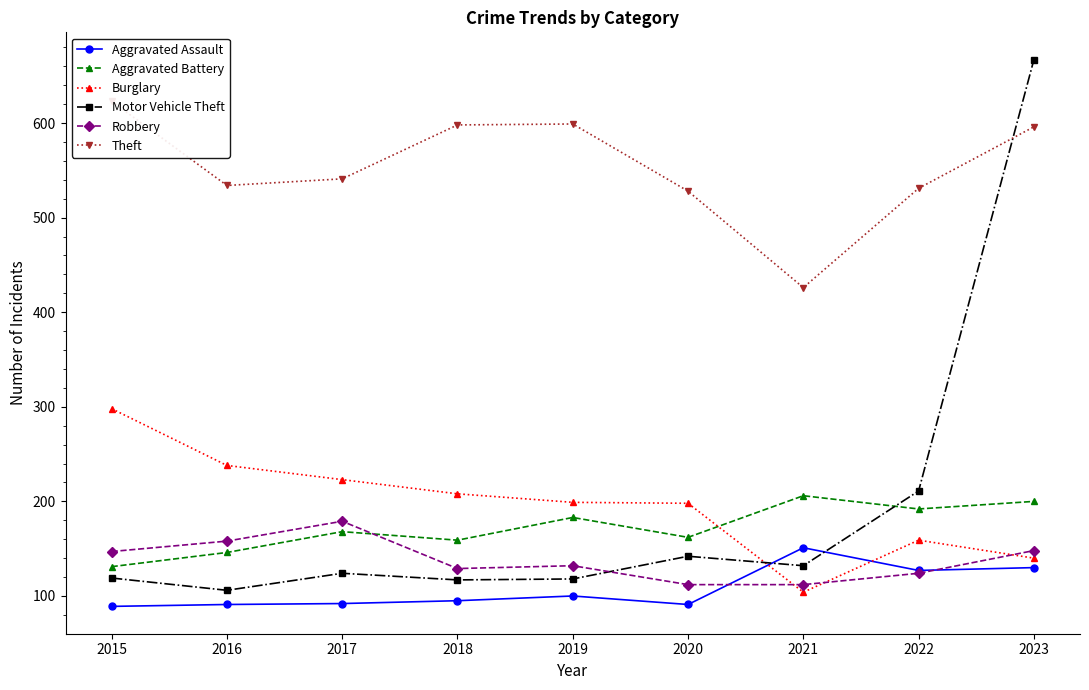

True or false: Aggravated Assault and Theft intersect in this chart.

False